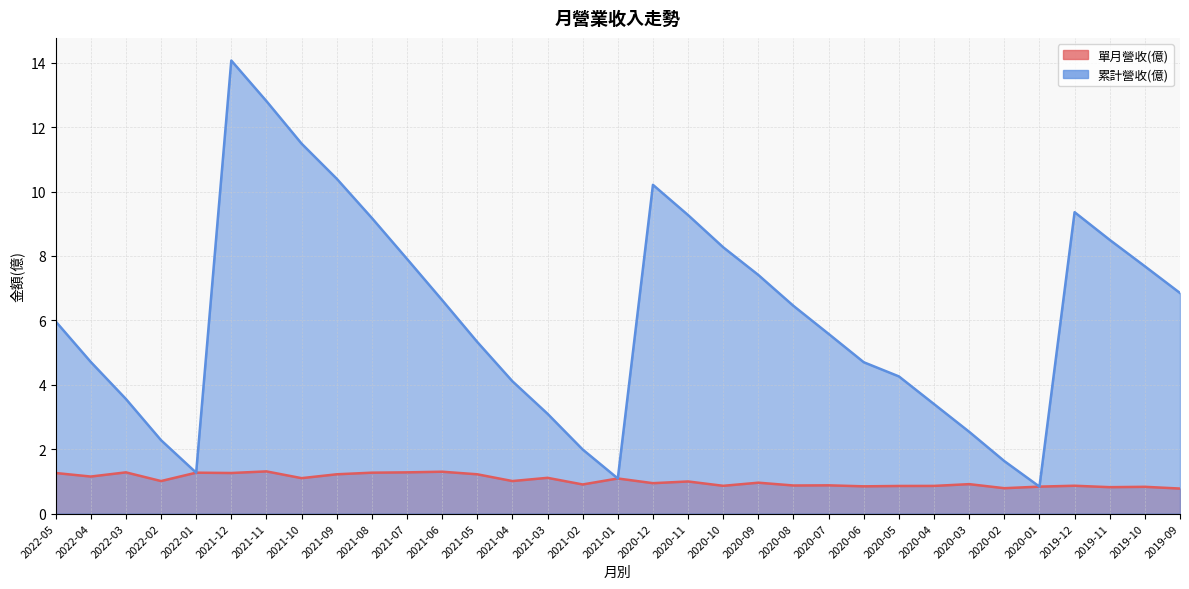

Which has a higher value, 2020-07 or 2020-04?

2020-07